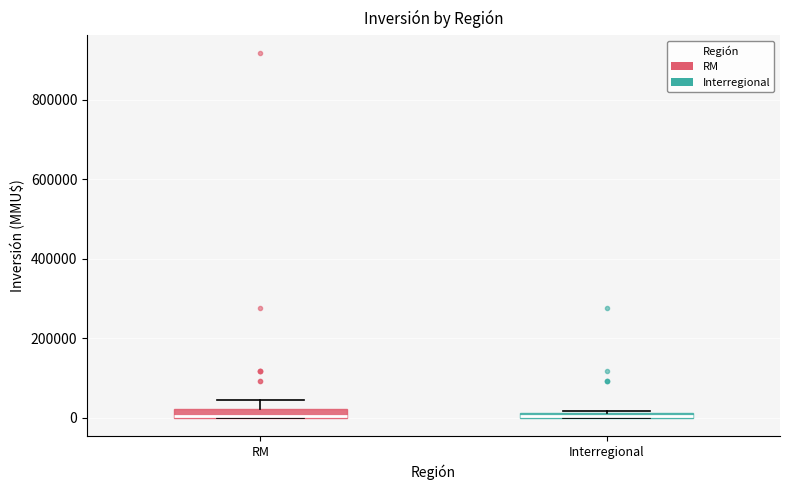

Where is the upper edge of the box for Interregional on the y-axis? The values are not printed on the chart, so give them approximately, as read against the axis.

20000